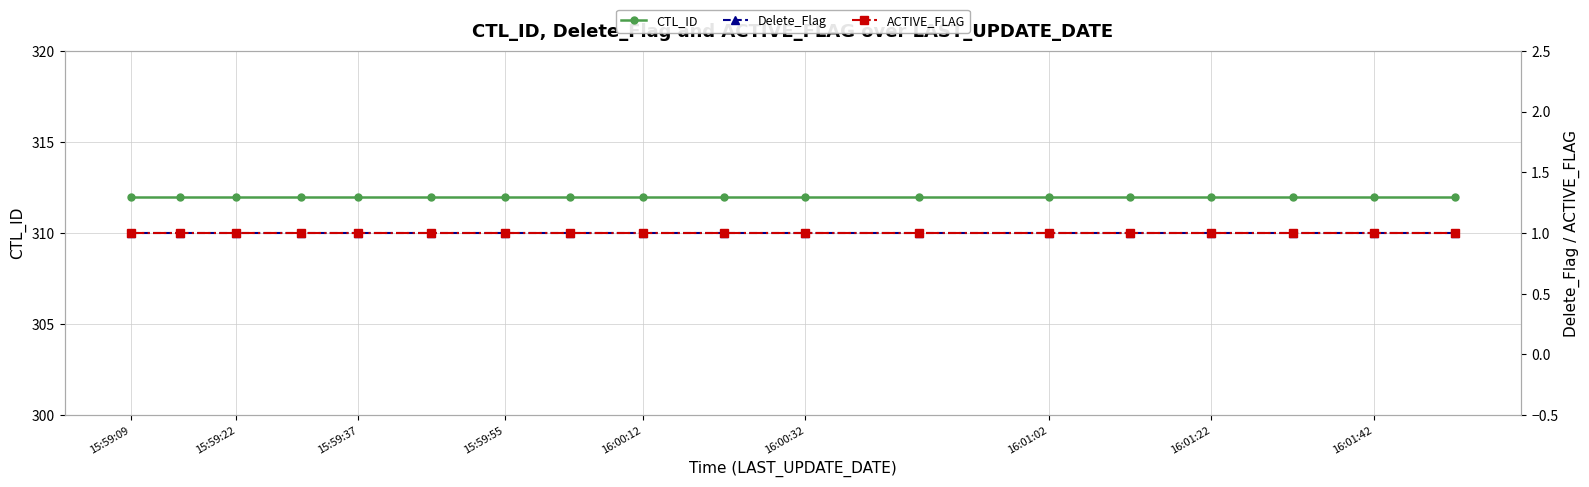

True or false: ACTIVE_FLAG has a value of 2 at 16:00:12.

False